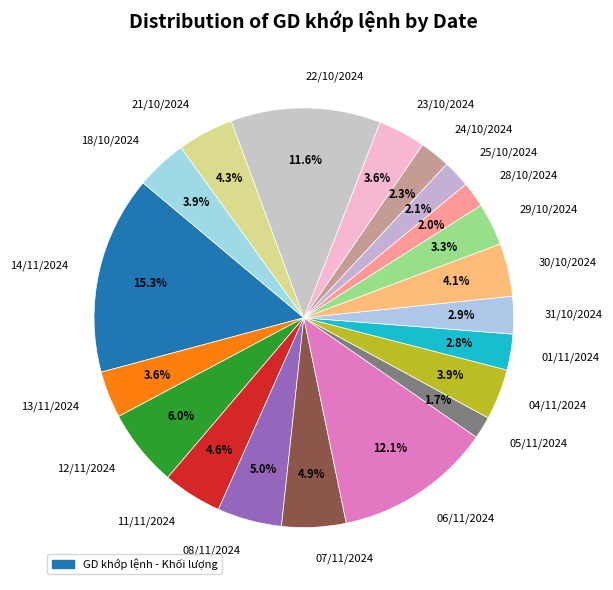

Does any single category account for the majority?

No